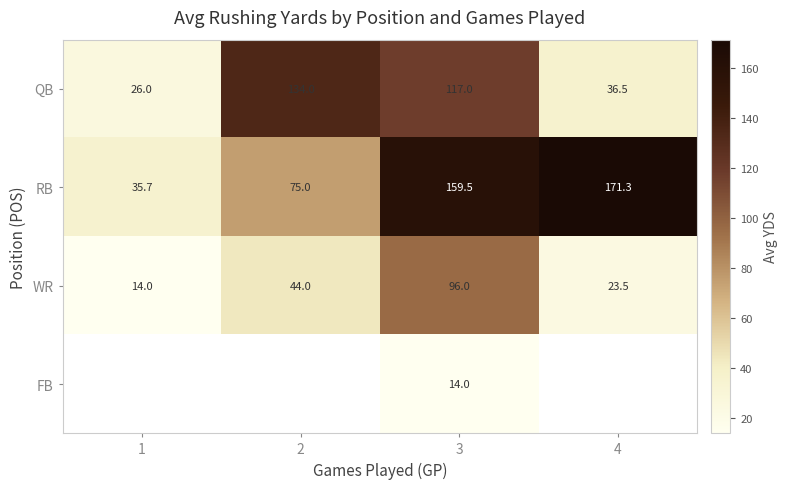

What is the difference between the highest and lowest values at 3?

145.5